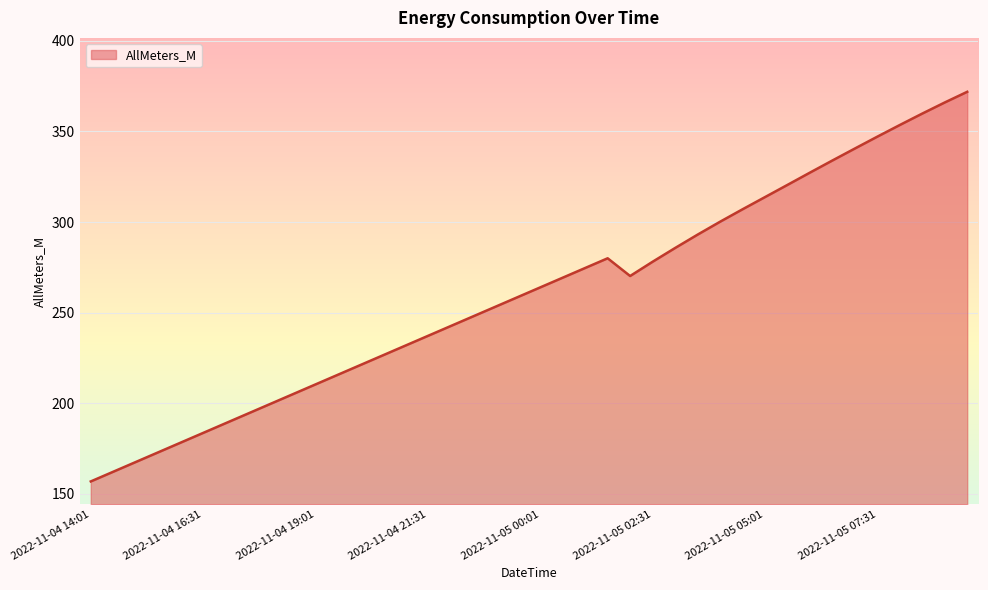

What is the difference between the maximum and minimum values?

215.0